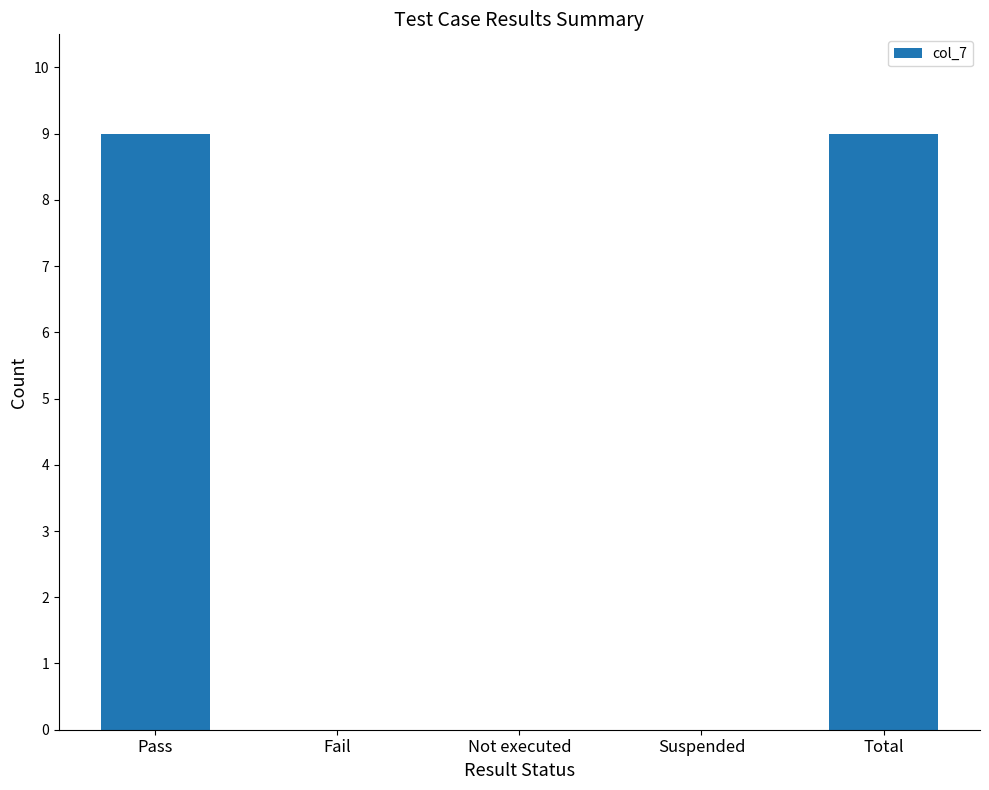

Count the number of categories in the chart.

5